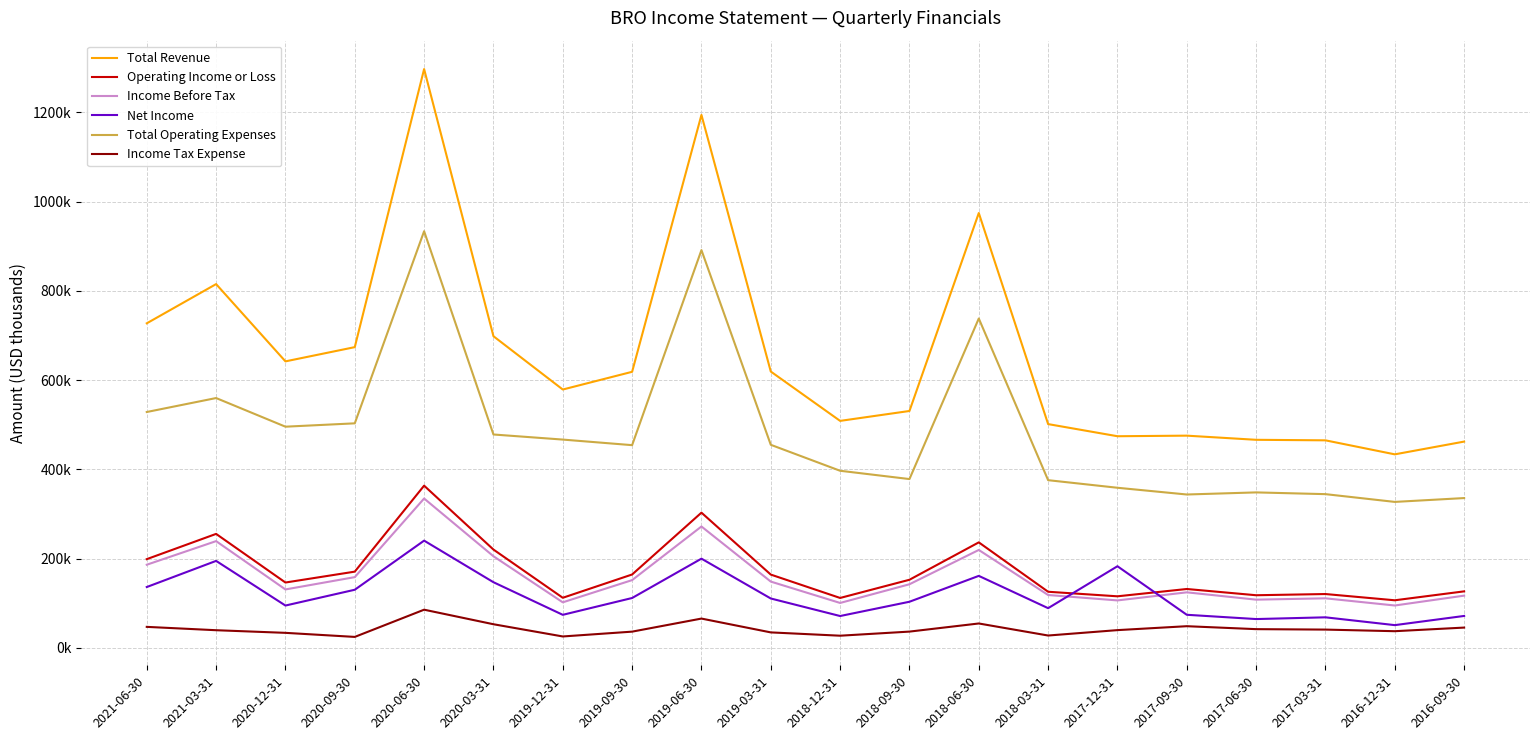

Is it true that Net Income equals 23551 at 2020-12-31?

False